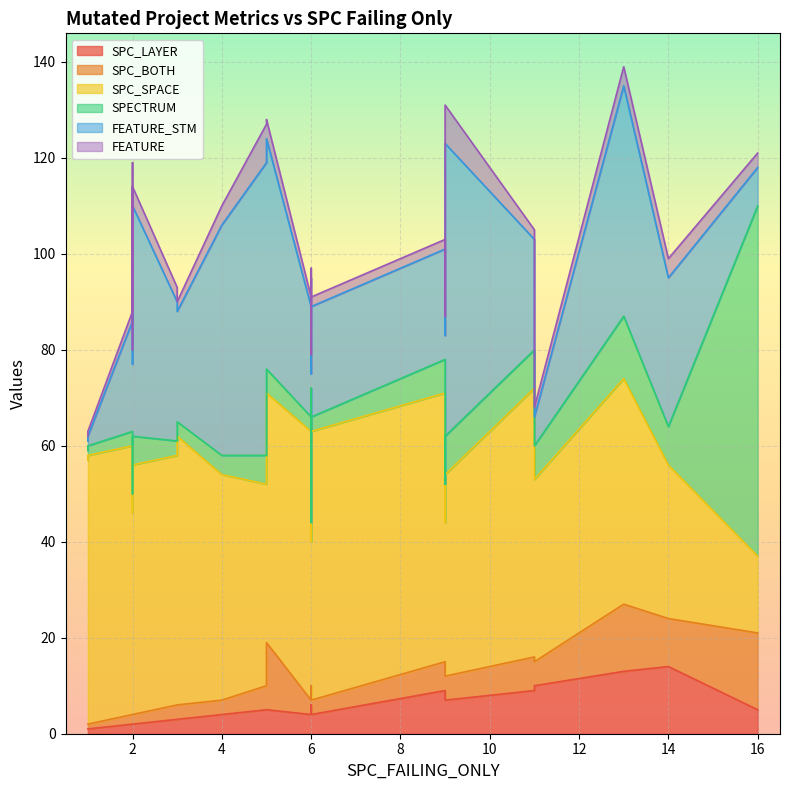

How many values in the FEATURE_STM series are below 29?

12